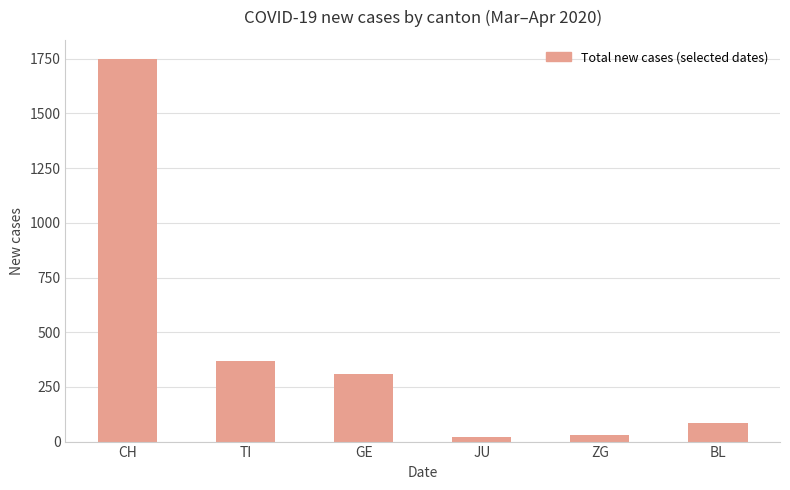

What is the sum of all values?

2563